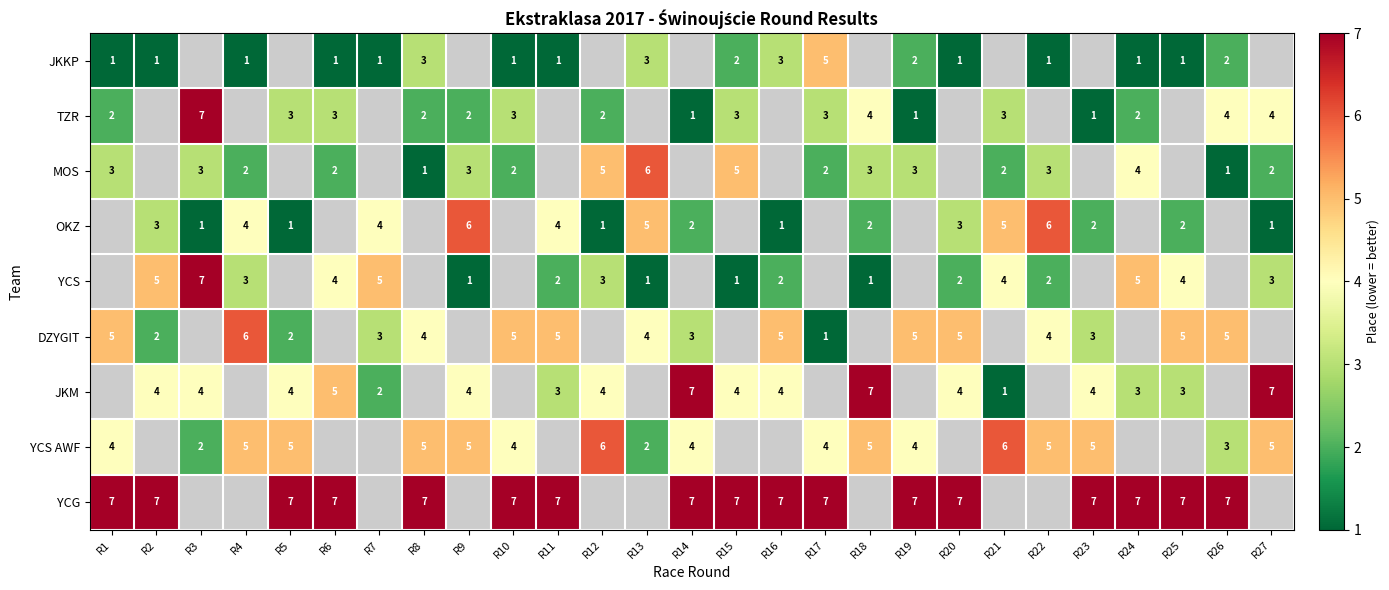

Is the value of OKZ at R22 greater than the value of YCS AWF at R17?

Yes